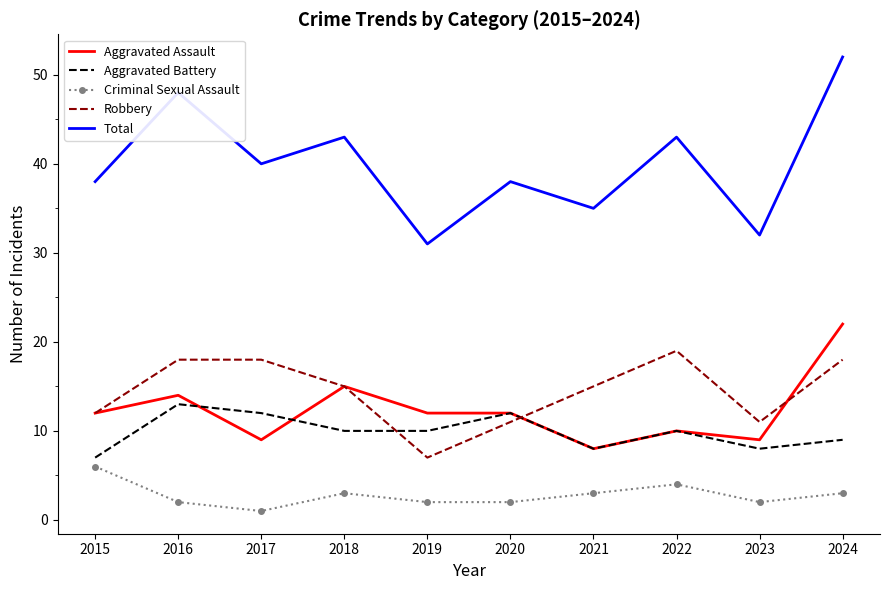

Where is the first local maximum for Aggravated Battery?

2016